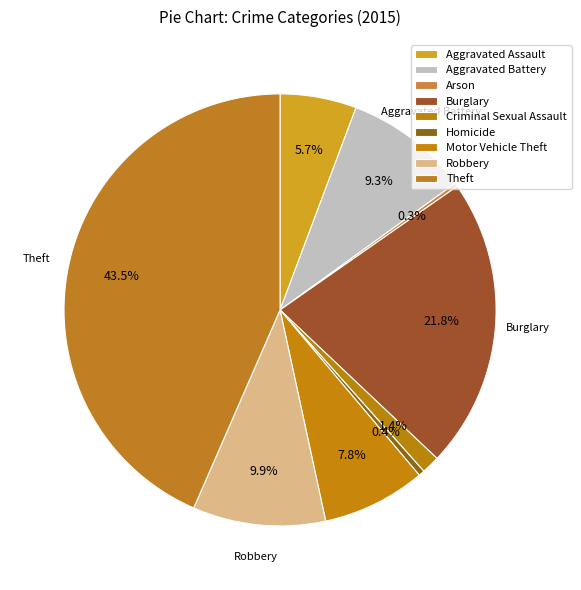

Is it true that Aggravated Assault is 6% of the pie?

True